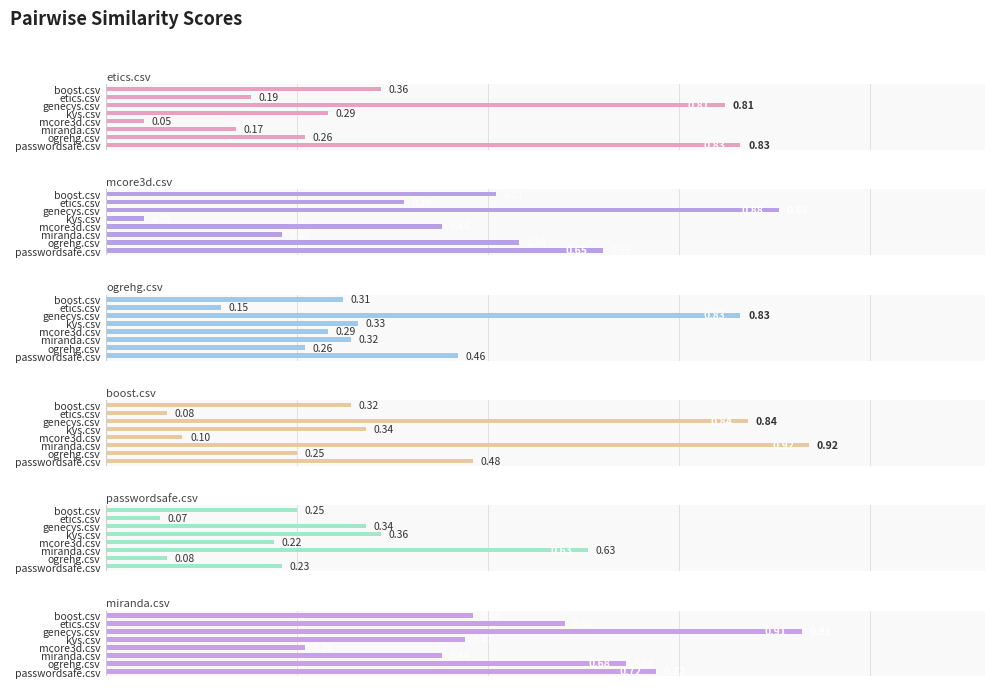

Which series has the largest total across all categories?

miranda.csv